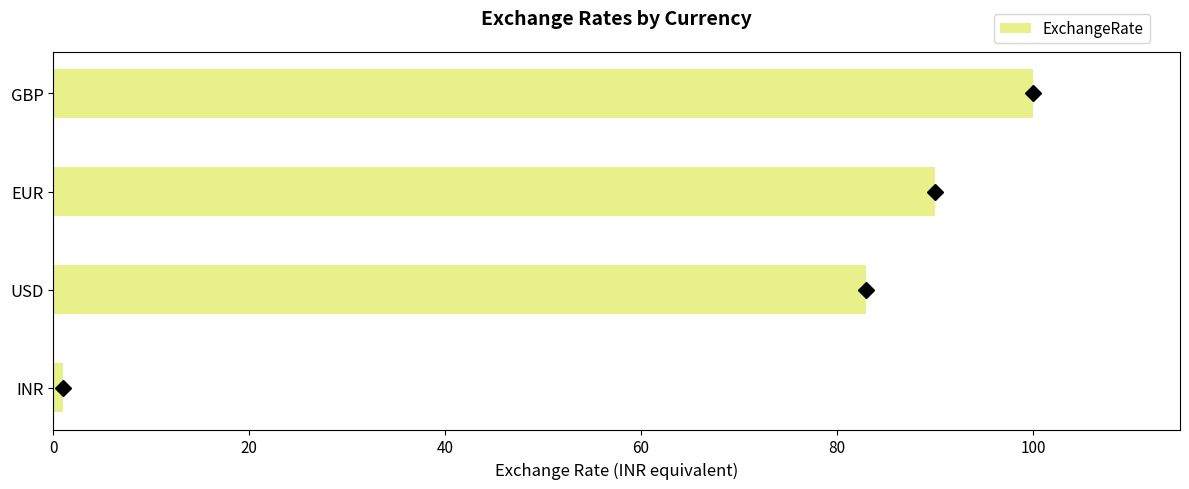

Where is the data nearest to the value 50?

USD